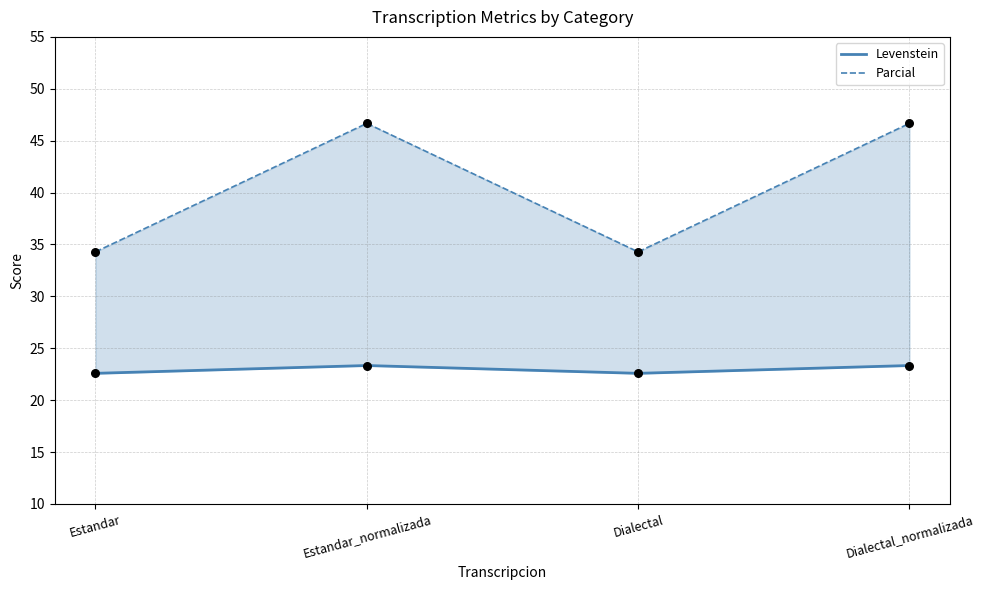

Which series contains the lowest Y value?

Levenstein